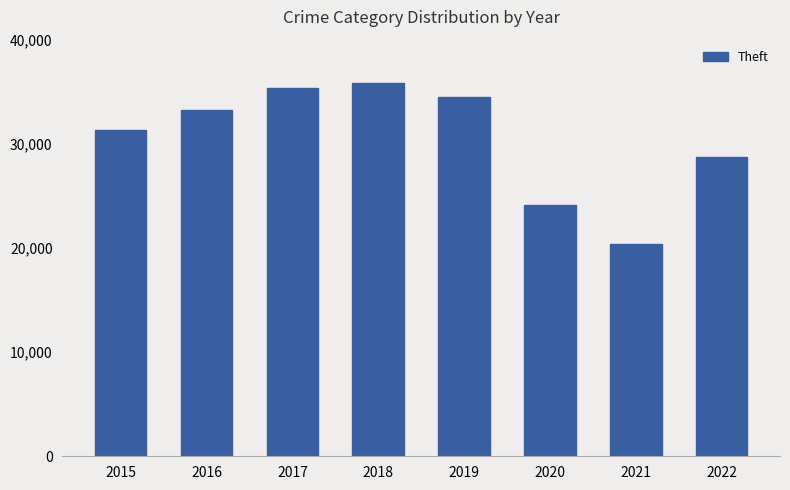

At which category does the chart reach its peak across all series?

2018